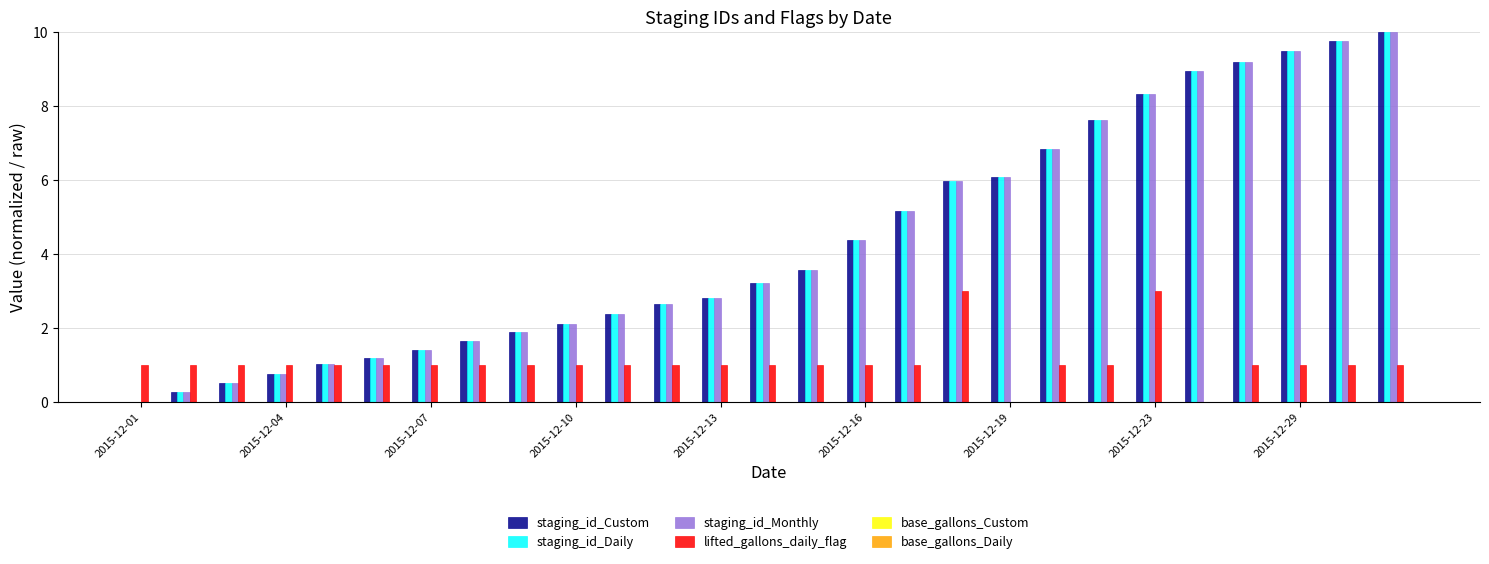

What is the greatest value displayed?

10.0